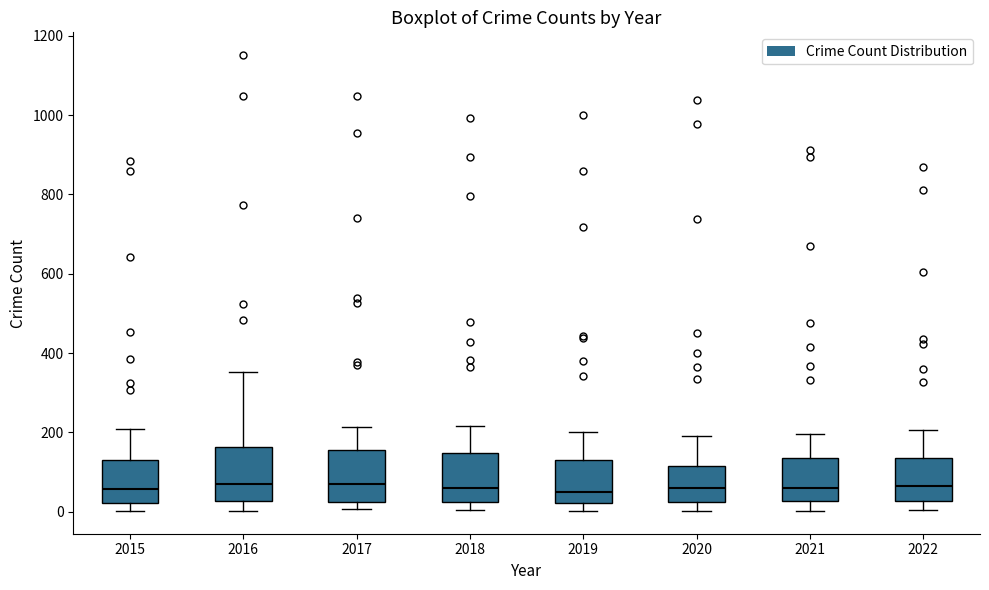

Where is the lower edge of the box at x = 2021 on the y-axis? The values are not printed on the chart, so give them approximately, as read against the axis.

20